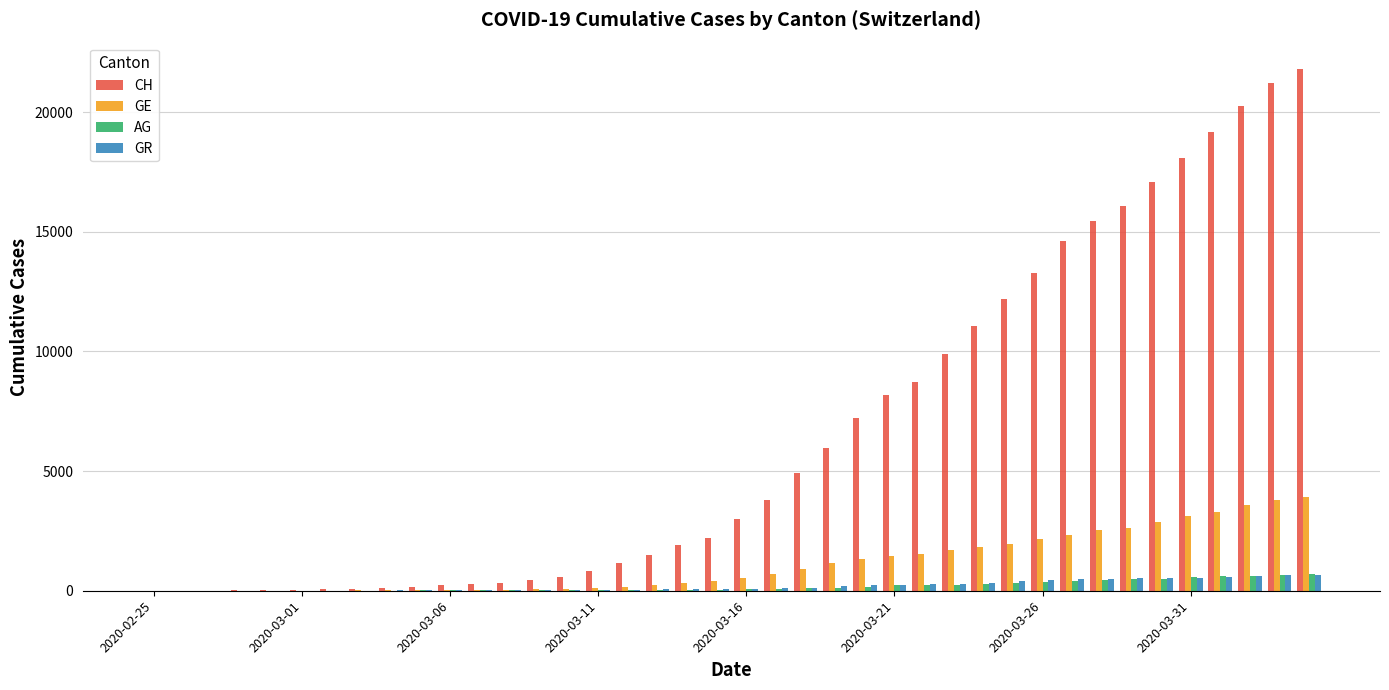

What is the average value of the CH series?

6545